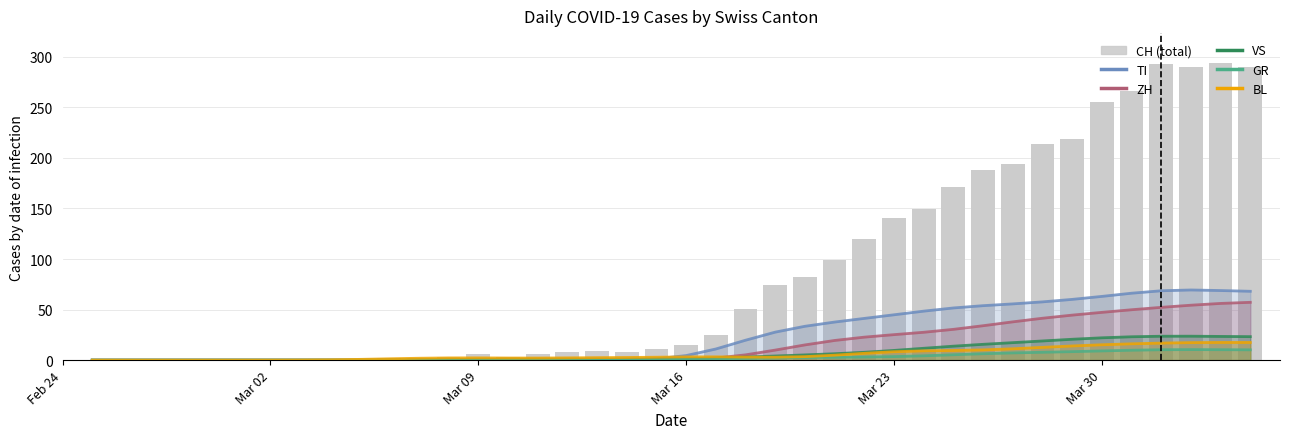

Which series has the largest range (max minus min)?

CH